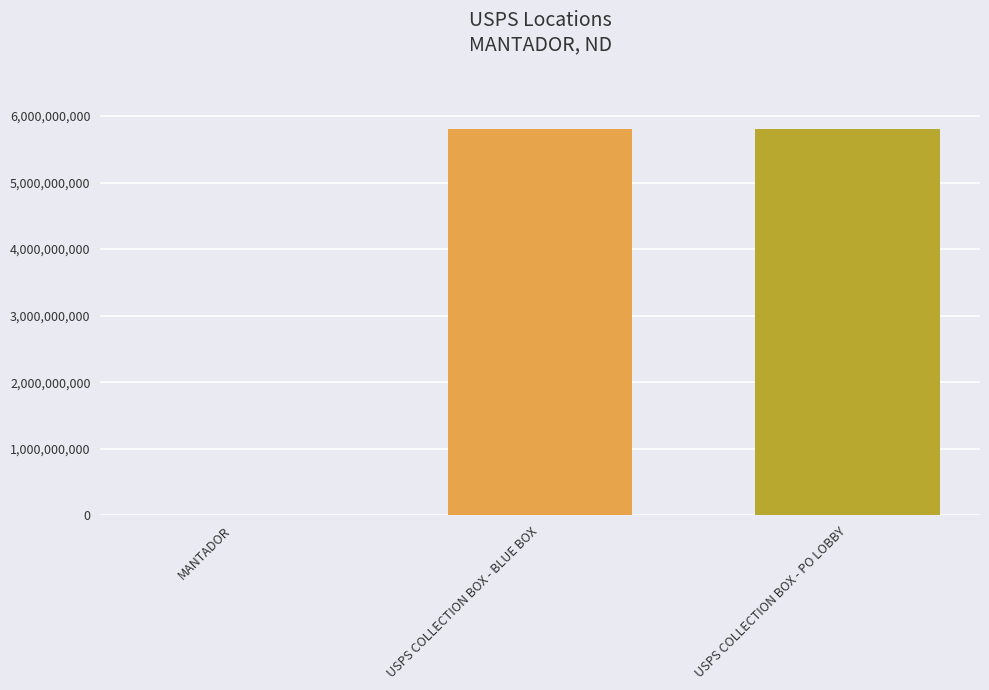

Count the number of categories in the chart.

3